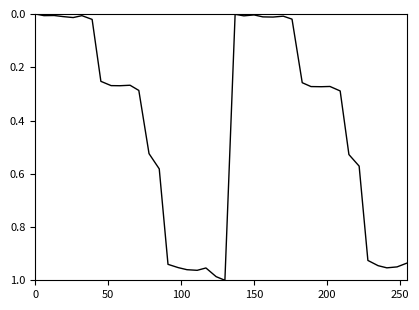

How many points are higher than both their immediate neighbors (excluding endpoints)?

9